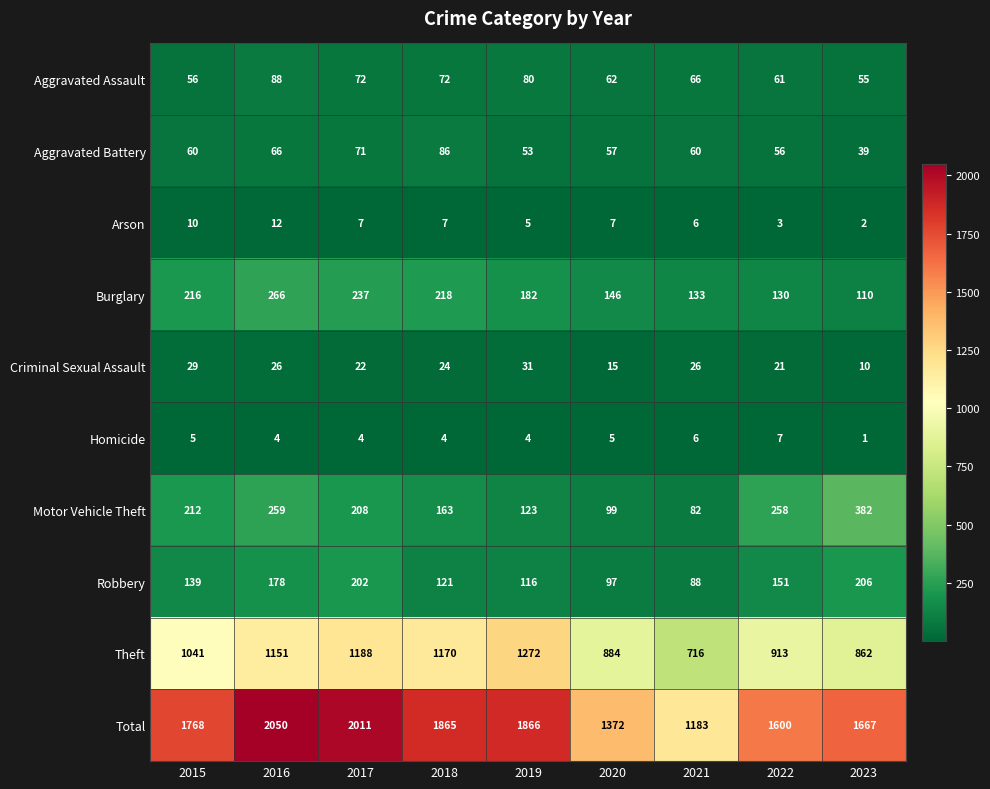

Count the number of data series in this chart.

10